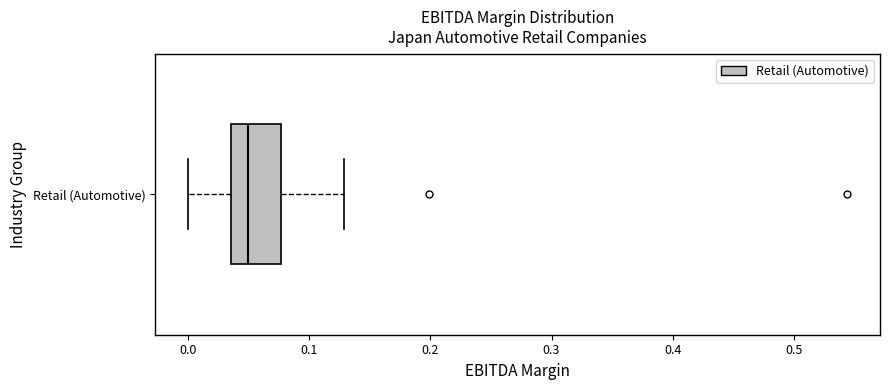

Read this box plot against the x-axis: the position of the median line, the range covered by the box, and the ends of both whiskers. The values are not printed on the chart, so give them approximately, as read against the axis.

median 0.05, box 0.04 to 0.08, whiskers 0.00 to 0.13